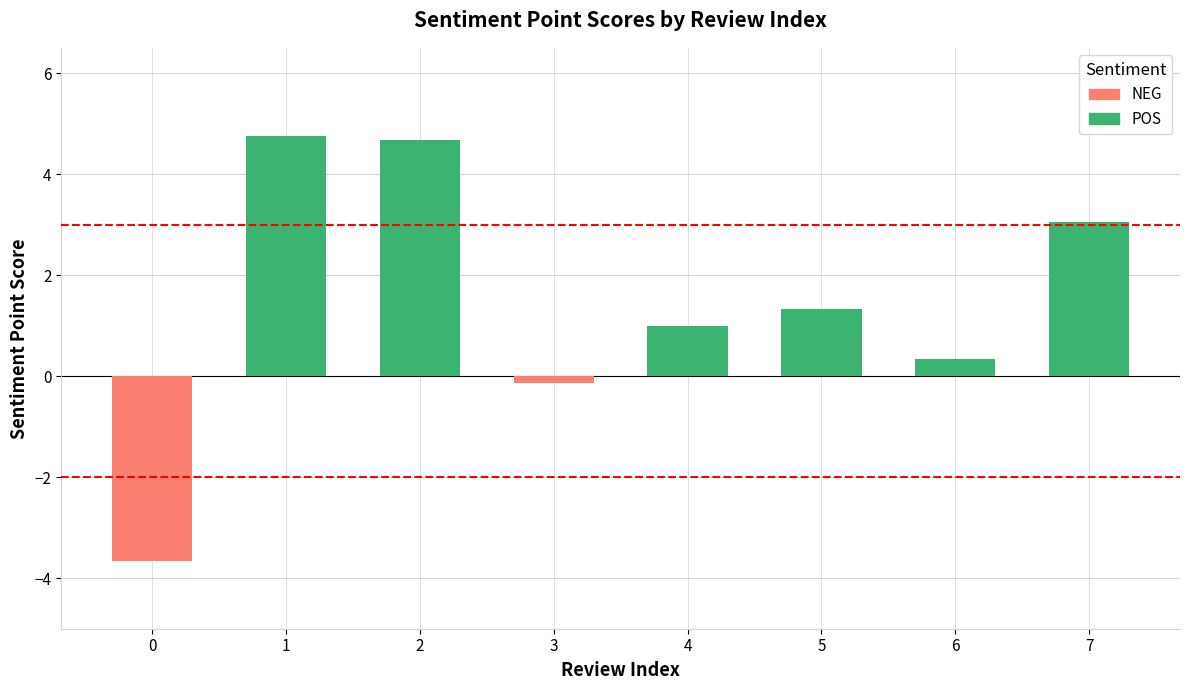

At how many categories does at least one series exceed 0?

6